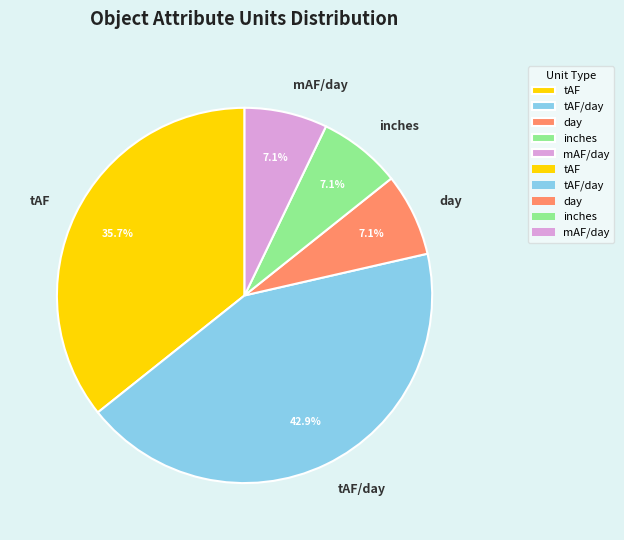

To the nearest percent, what is the average slice percentage?

20%